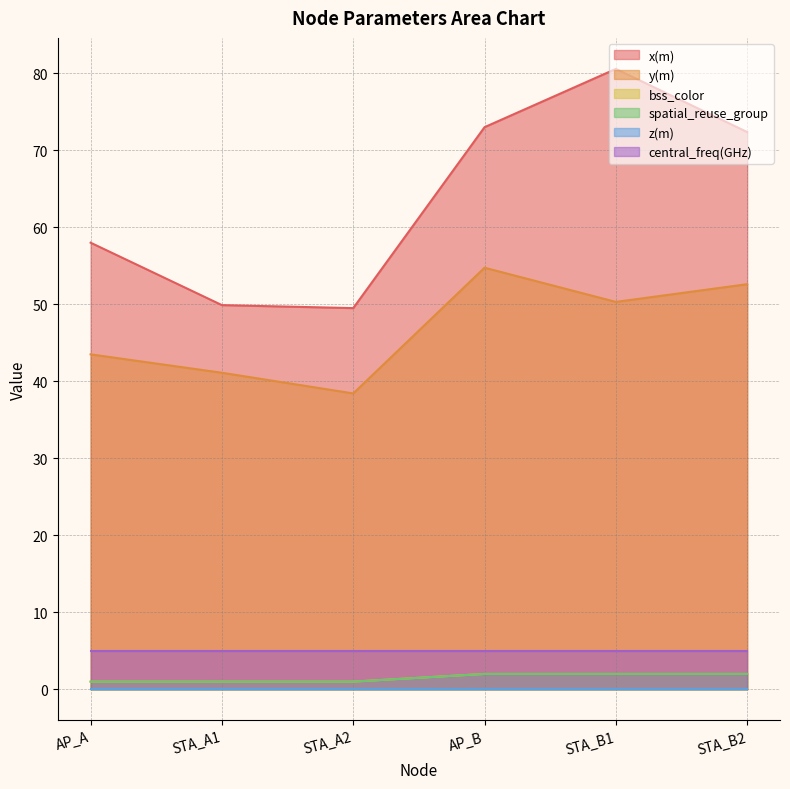

Which series has the largest range (max minus min)?

x(m)